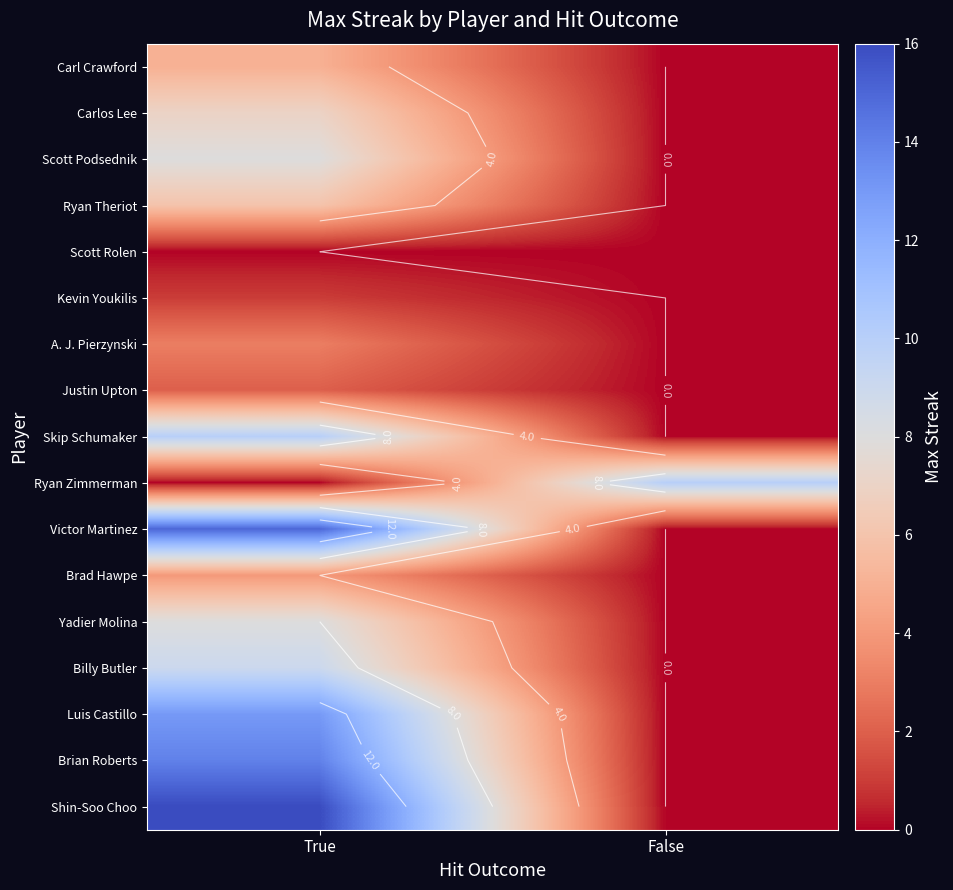

Read the Brian Roberts value at True, to the nearest 10.

10